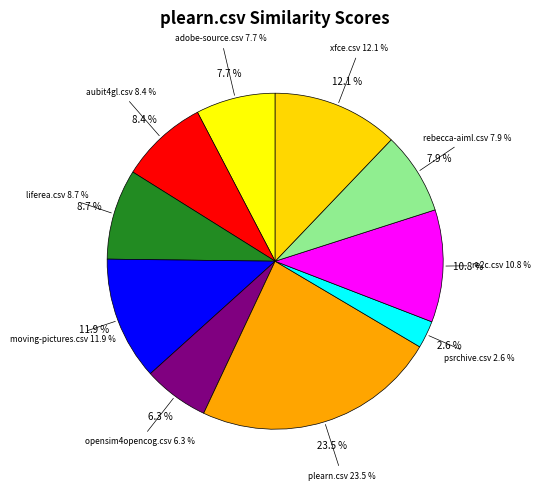

The adobe-source.csv slice represents 8% of the pie. True or false?

True